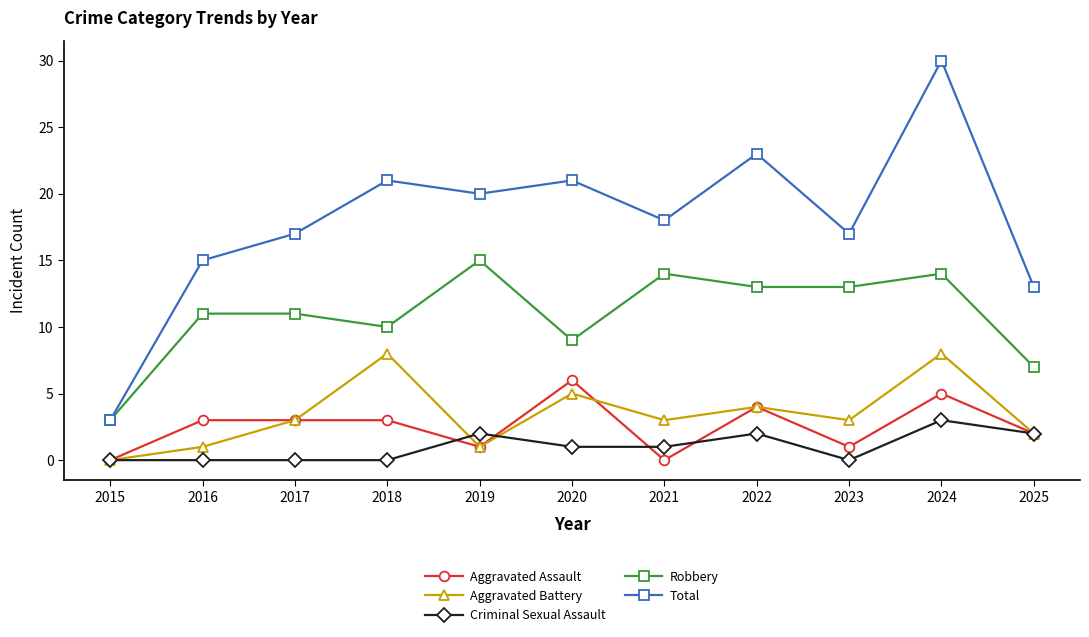

Which category has the highest value in the Criminal Sexual Assault series?

2024